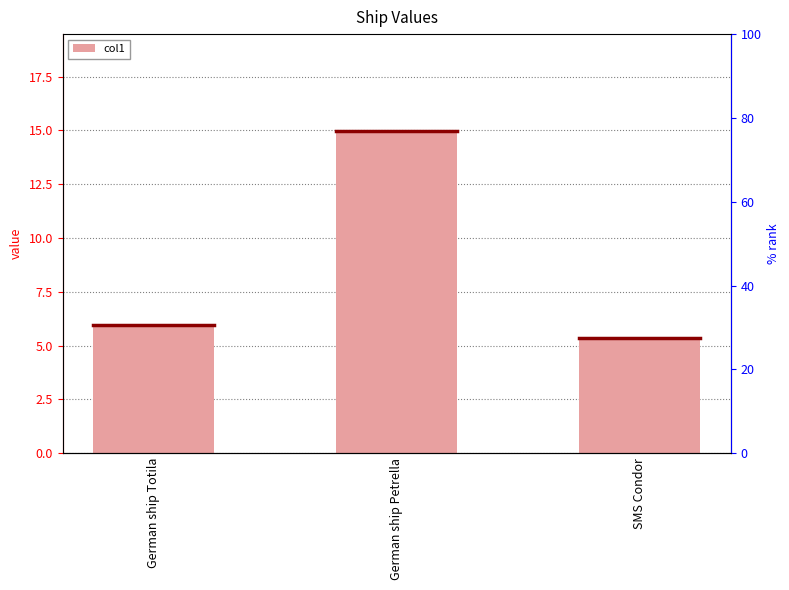

How many bars are there in total?

3